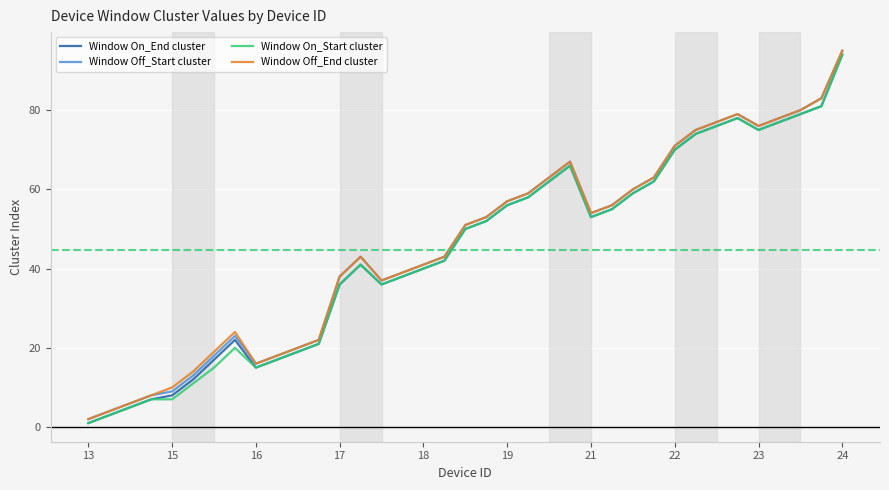

True or false: Window On_End cluster has more than 2 interior local peaks.

True